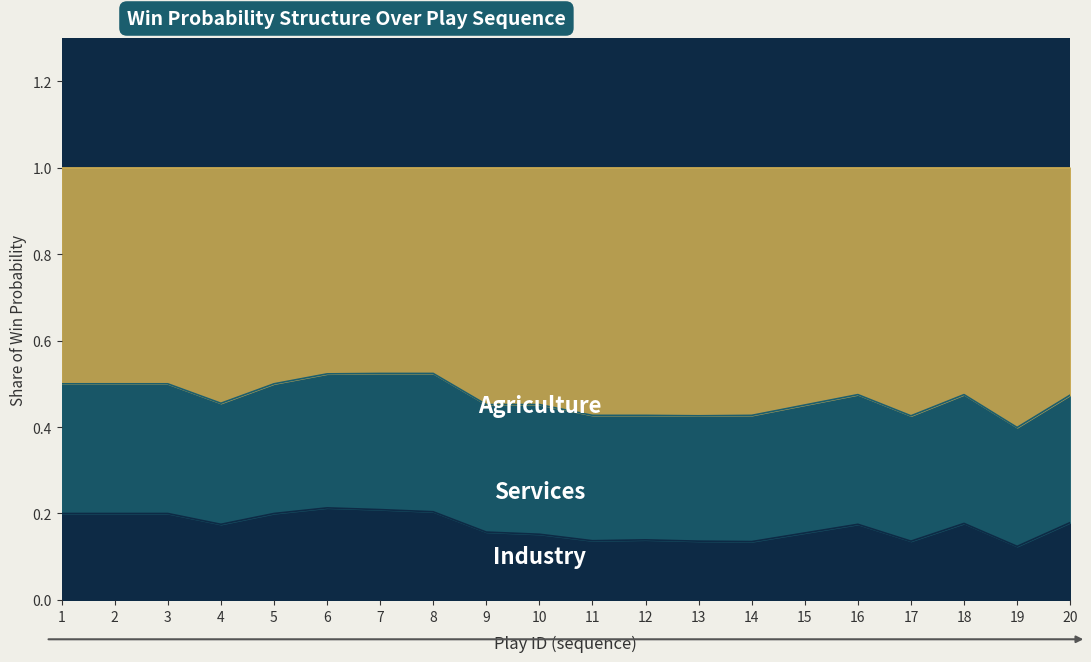

What is the total value across all series at 3?

1.0